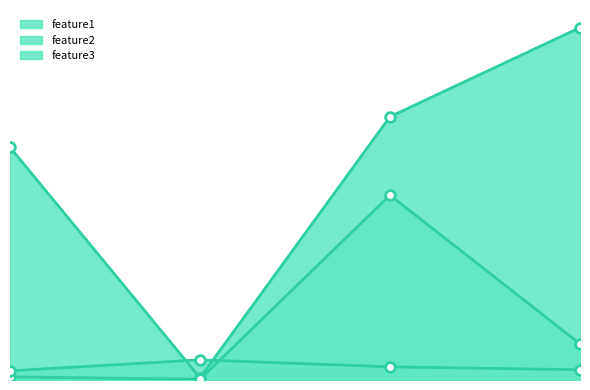

Rank the categories by feature3 value from highest to lowest.

1, 2, 3, 0